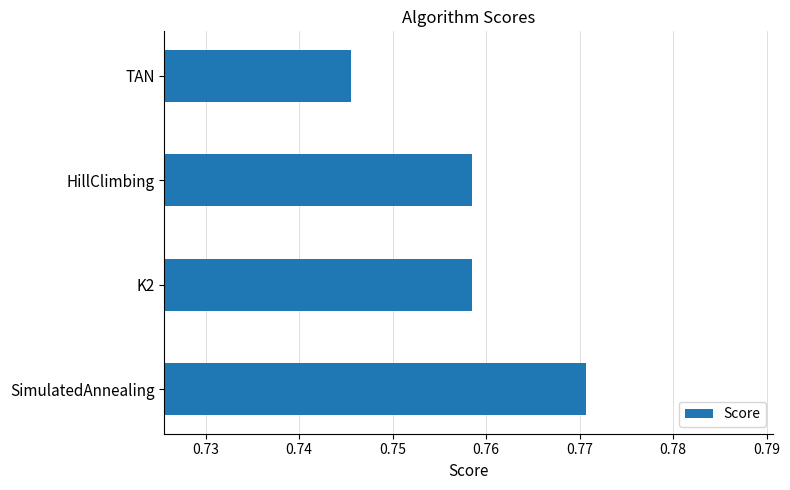

Count the values in the range 0 to 1.

4